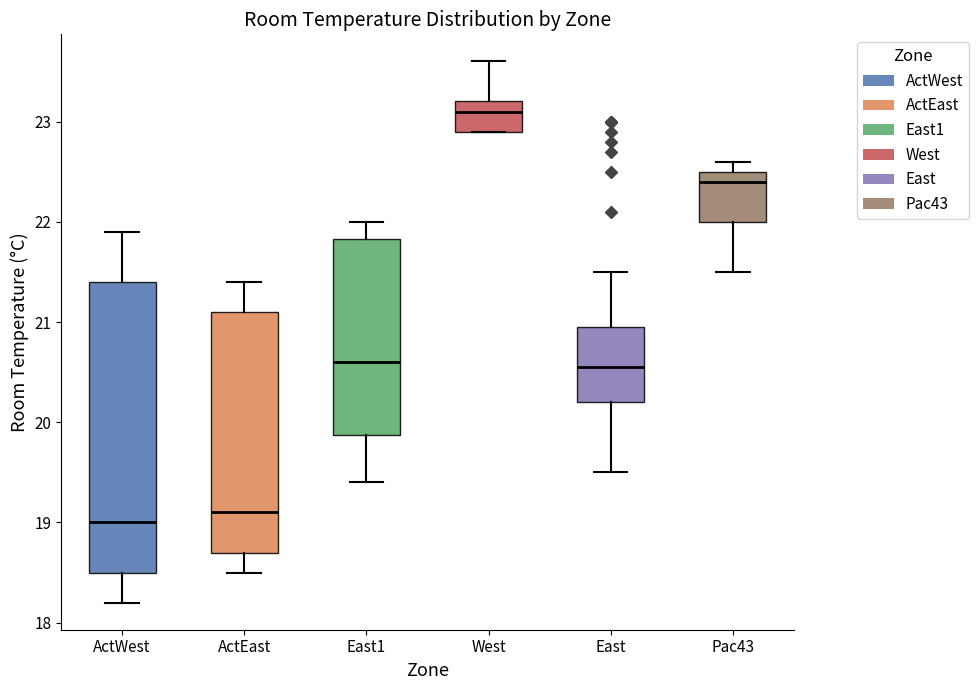

Which box's median line is the highest?

West